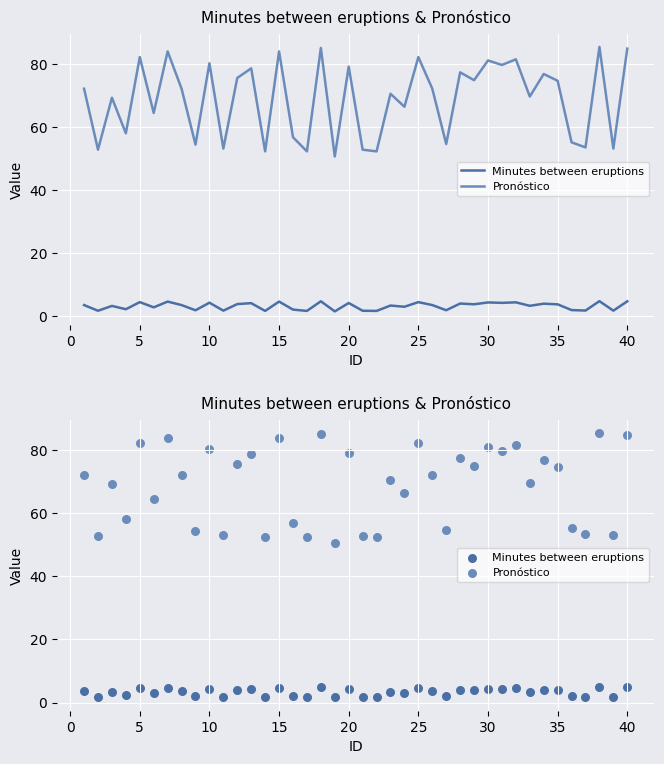

Is the value of Pronóstico at 20 greater than the value of Minutes between eruptions at 34?

Yes